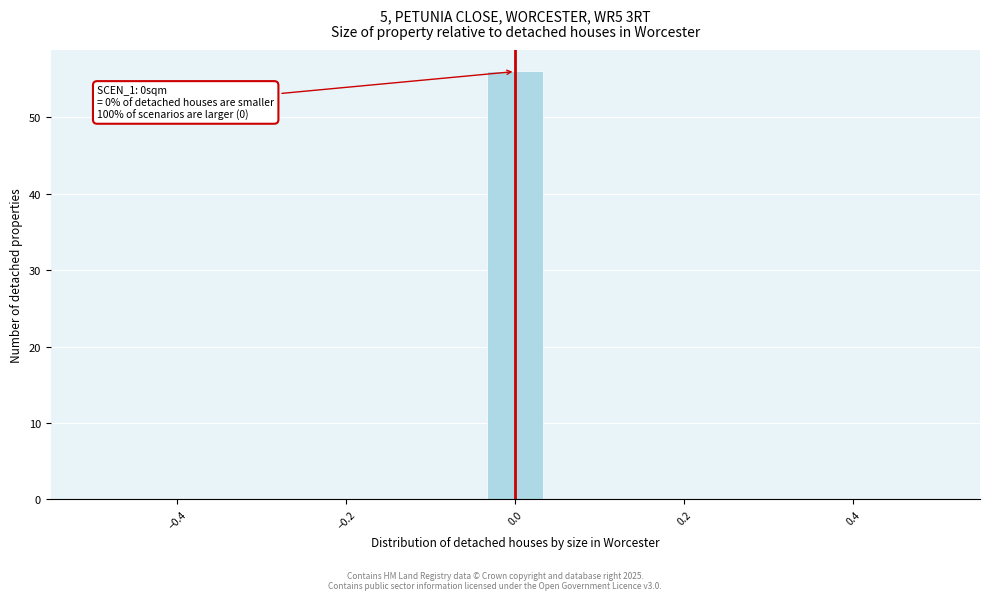

Read against the x-axis, roughly where is the centre of the tallest bar?

0.00